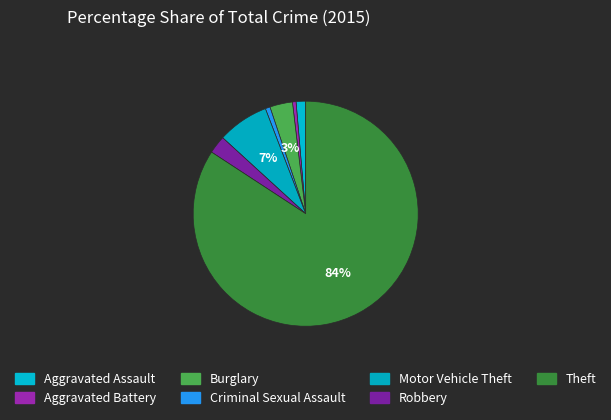

Approximately how many times larger is the value at Theft compared to Aggravated Battery?

163.7